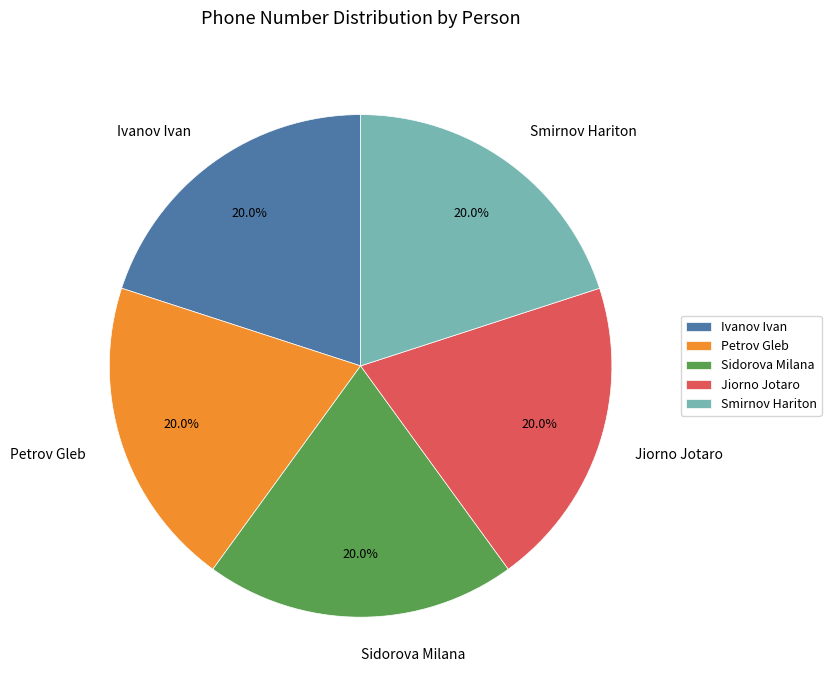

The Jiorno Jotaro slice represents 15% of the pie. True or false?

False